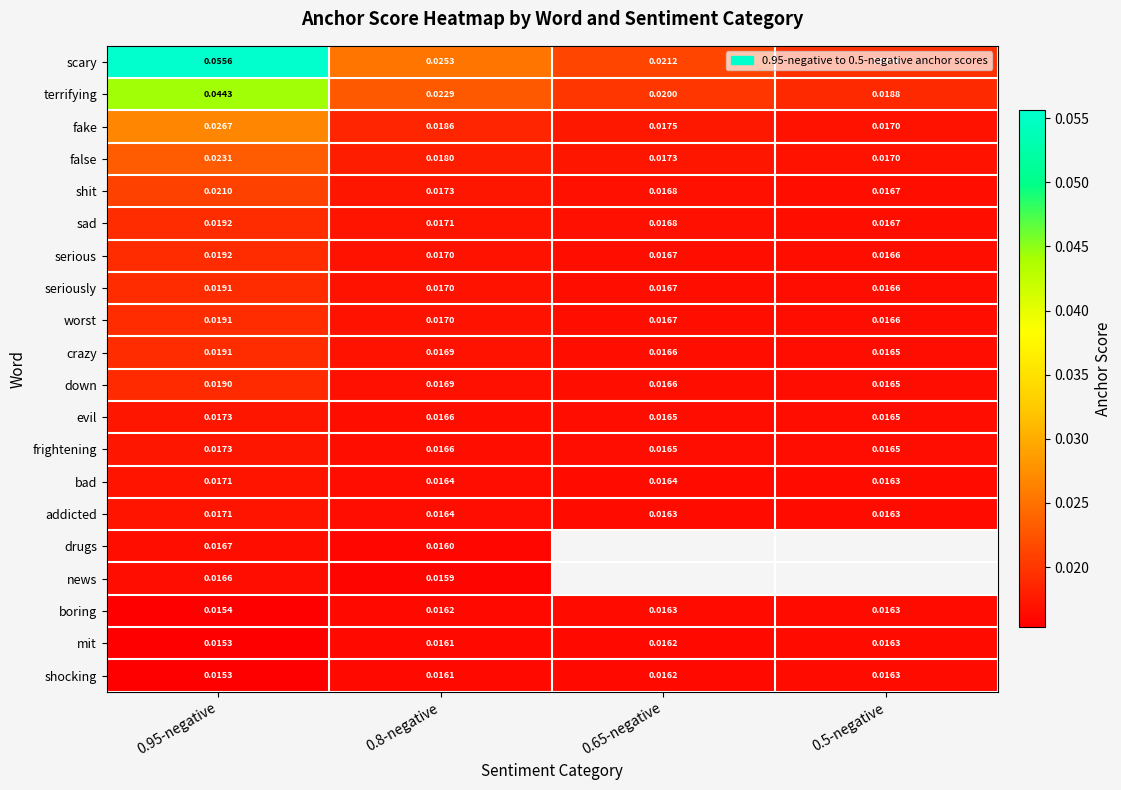

List the labels in order of shit value, smallest first.

0.5-negative, 0.65-negative, 0.8-negative, 0.95-negative